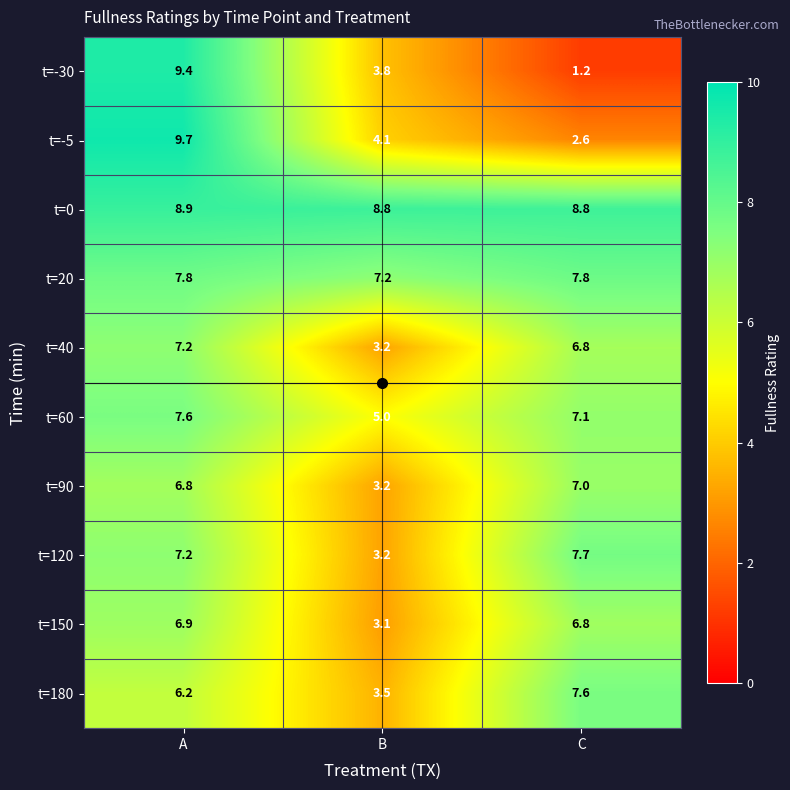

What is the total value across all series at B?

45.1